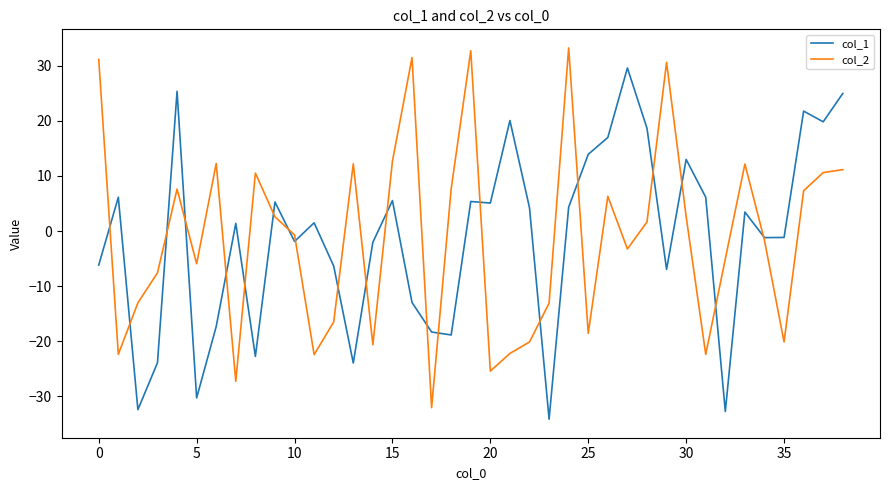

What is the smallest value displayed?

-34.2